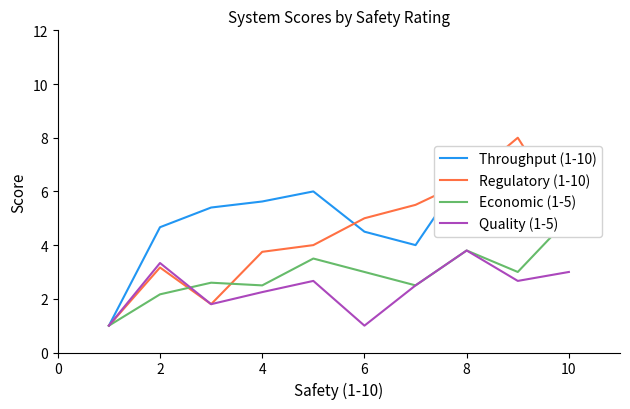

What is the difference between the second highest and minimum values in the Economic (1-5) series?

2.8